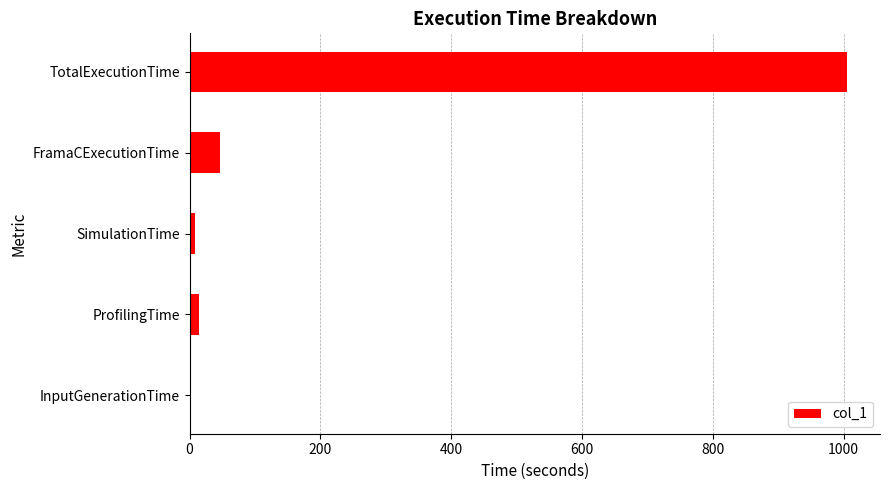

What is the ratio of the value at TotalExecutionTime to the value at FramaCExecutionTime?

21.3